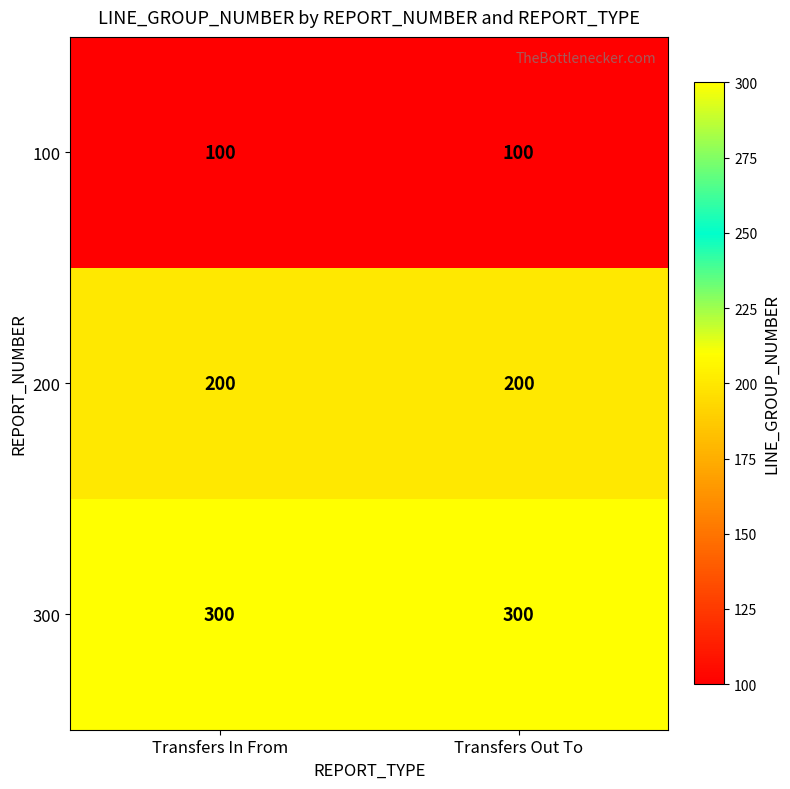

What is the difference between the highest and lowest values at Transfers In From?

200